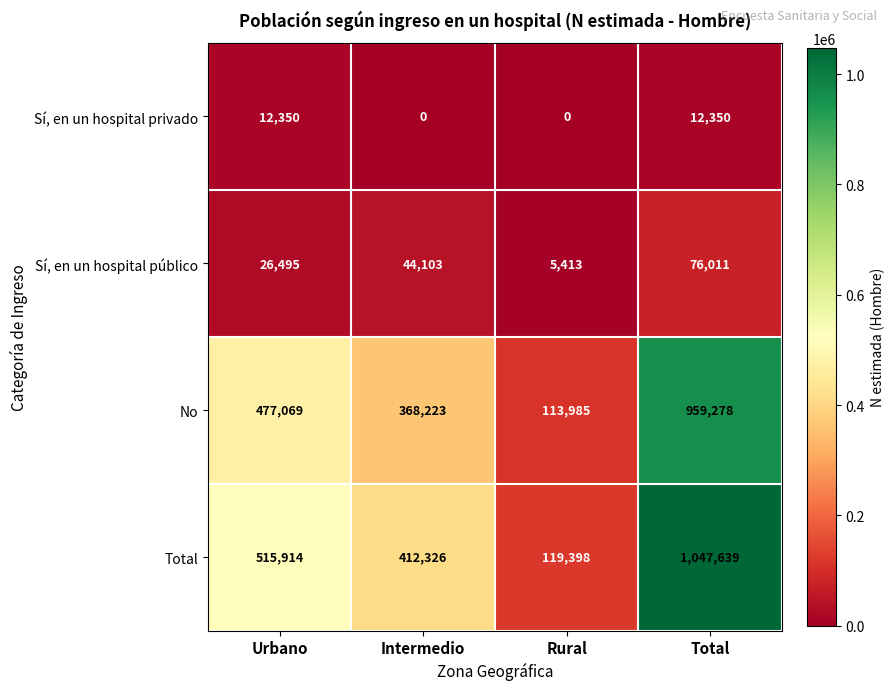

At how many categories does at least one series exceed 517498?

1